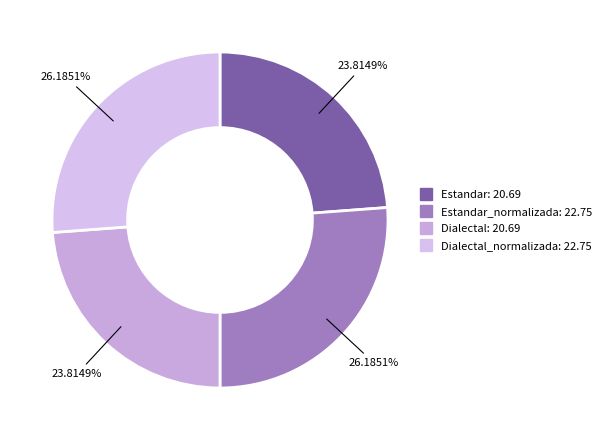

To the nearest percent, what is the difference between the largest and smallest slice percentages?

2%